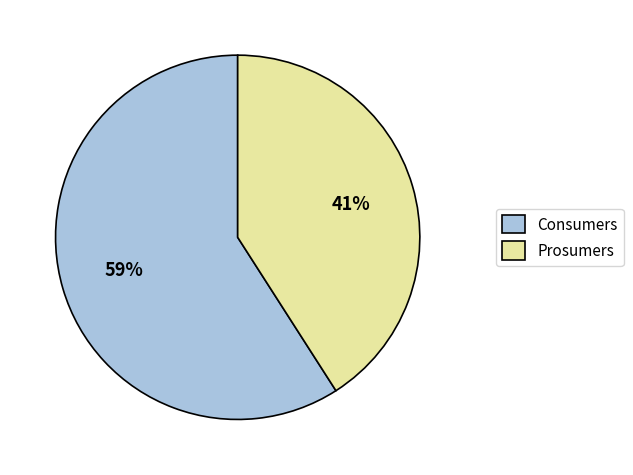

Is the sum of Consumers and Prosumers greater than half?

Yes